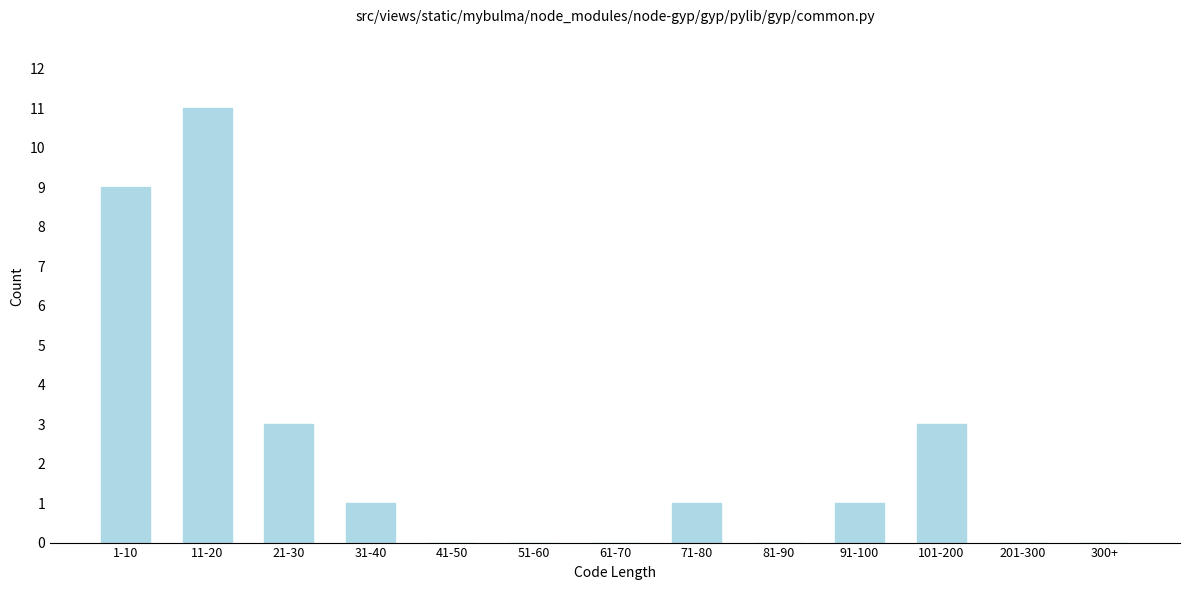

Reading left to right, list all the values displayed in this chart.

1-10=9	11-20=11	21-30=3	31-40=1	41-50=0	51-60=0	61-70=0	71-80=1	81-90=0	91-100=1	101-200=3	201-300=0	300+=0